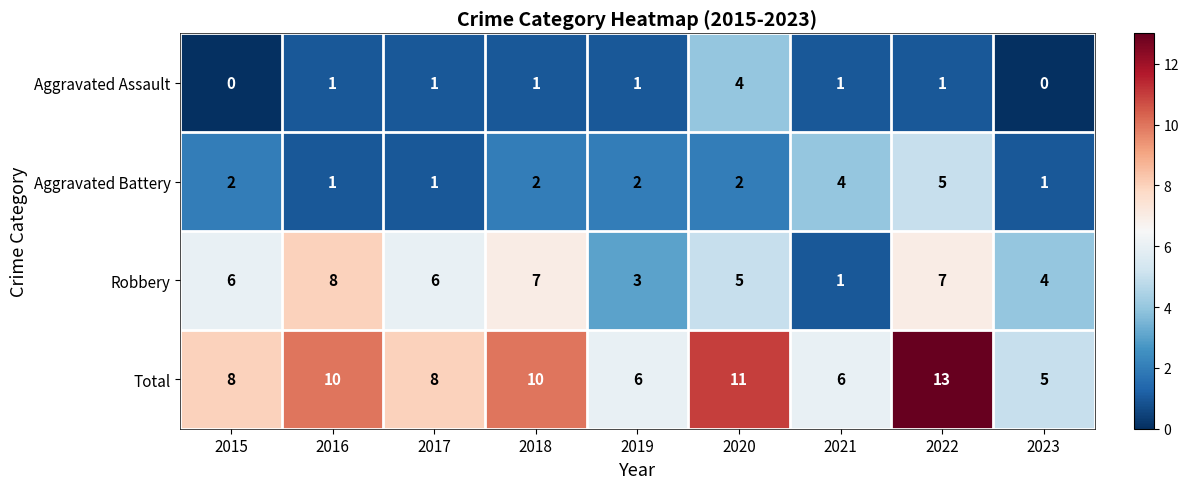

Is it true that Robbery equals 1 at 2023?

False